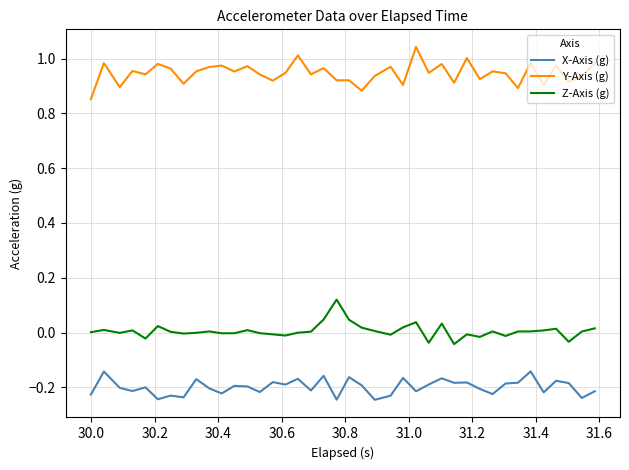

What are all the series names shown in the legend?

X-Axis (g), Y-Axis (g), Z-Axis (g)